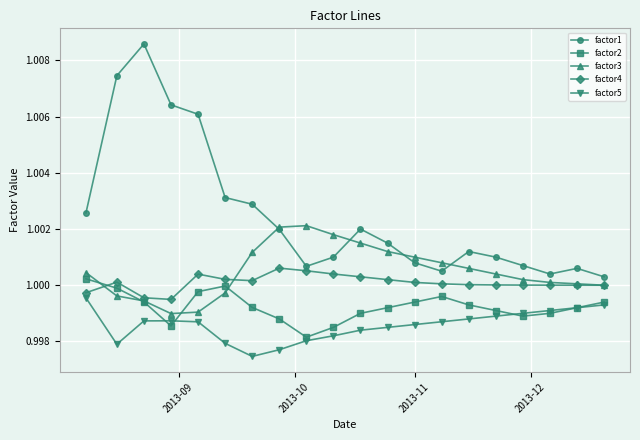

Which series has the largest total across all categories?

factor1